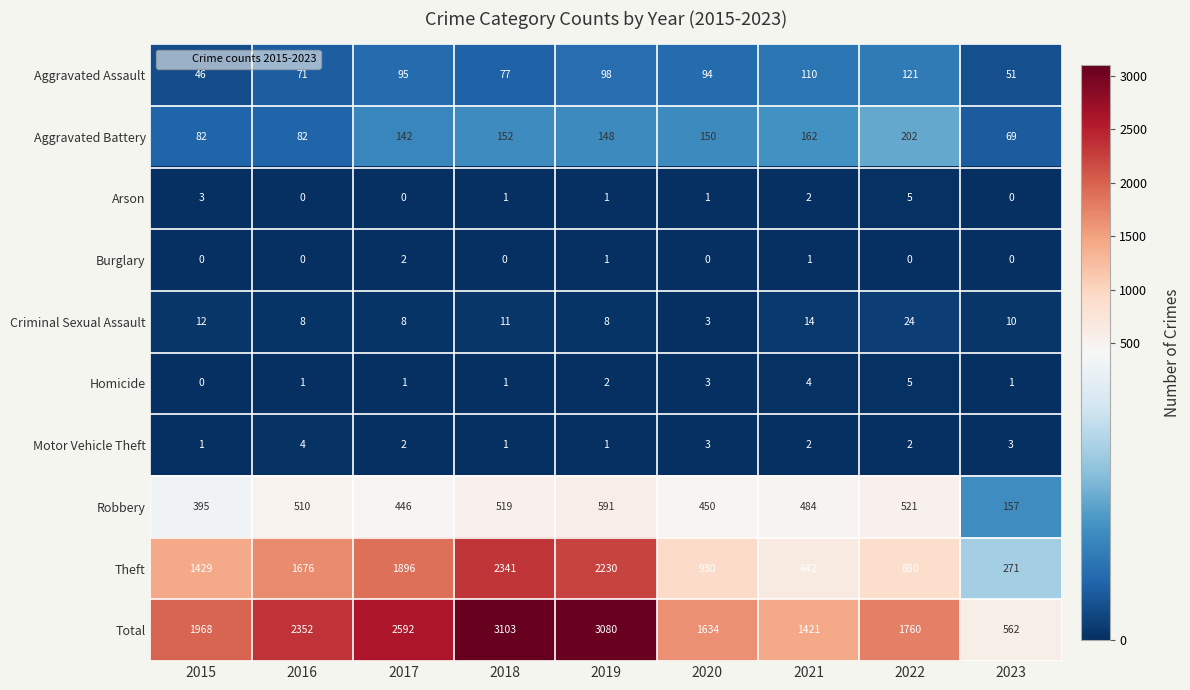

Where is Homicide nearest to the value 2?

2019